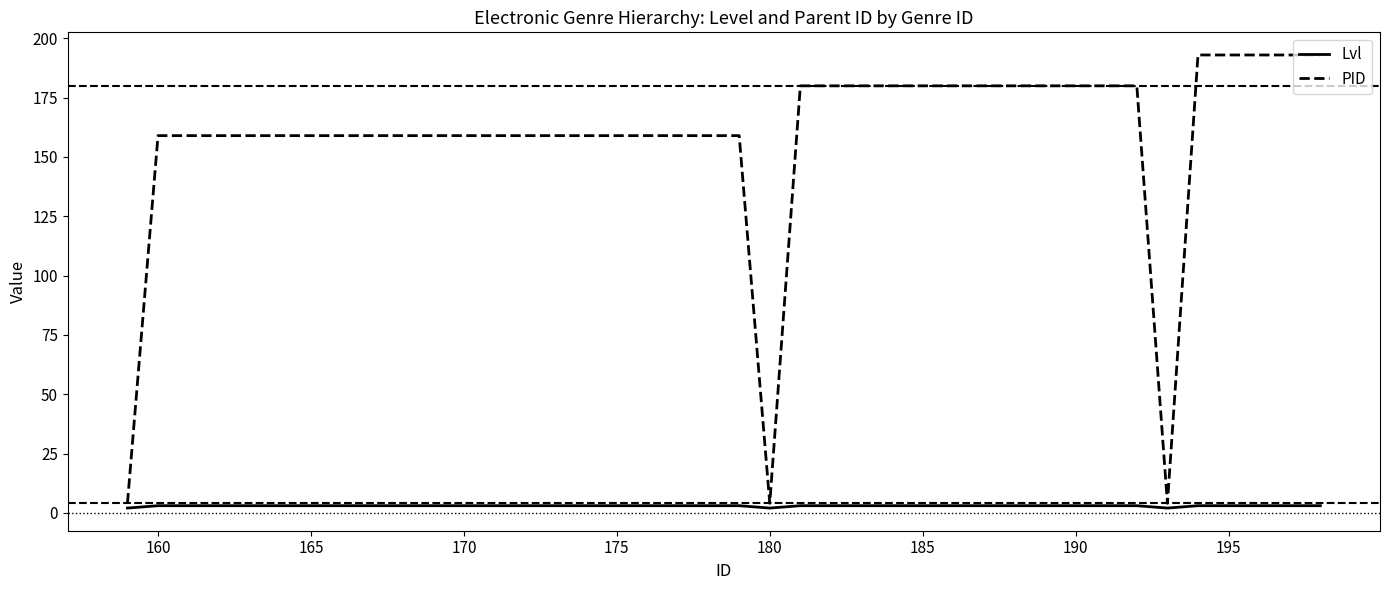

True or false: Lvl and PID intersect in this chart.

False